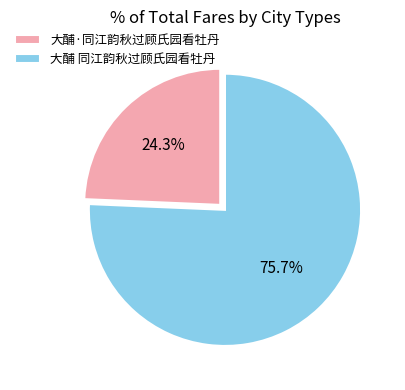

To the nearest percent, what percentage of the pie is 大酺 同江韵秋过顾氏园看牡丹?

76%